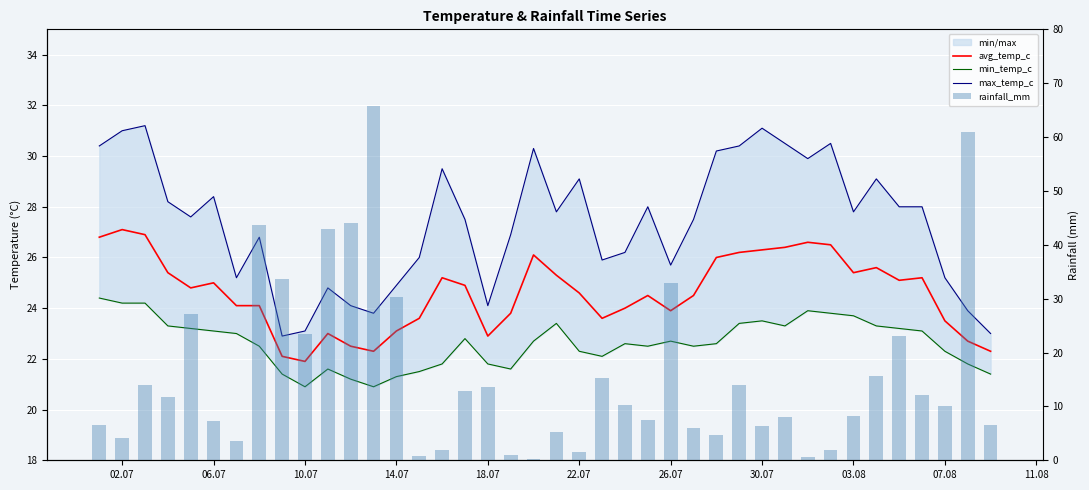

Is it true that max_temp_c equals 32.3 at 39?

False